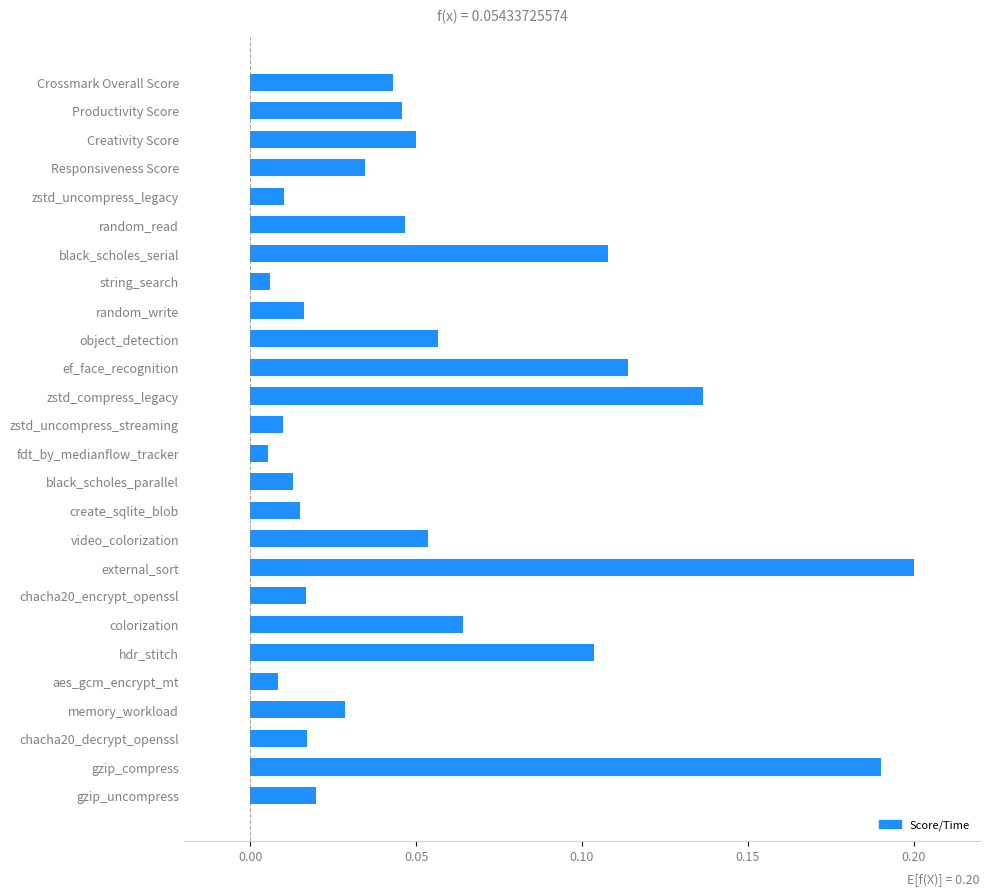

What is the label of the 10th bar from the top?

object_detection